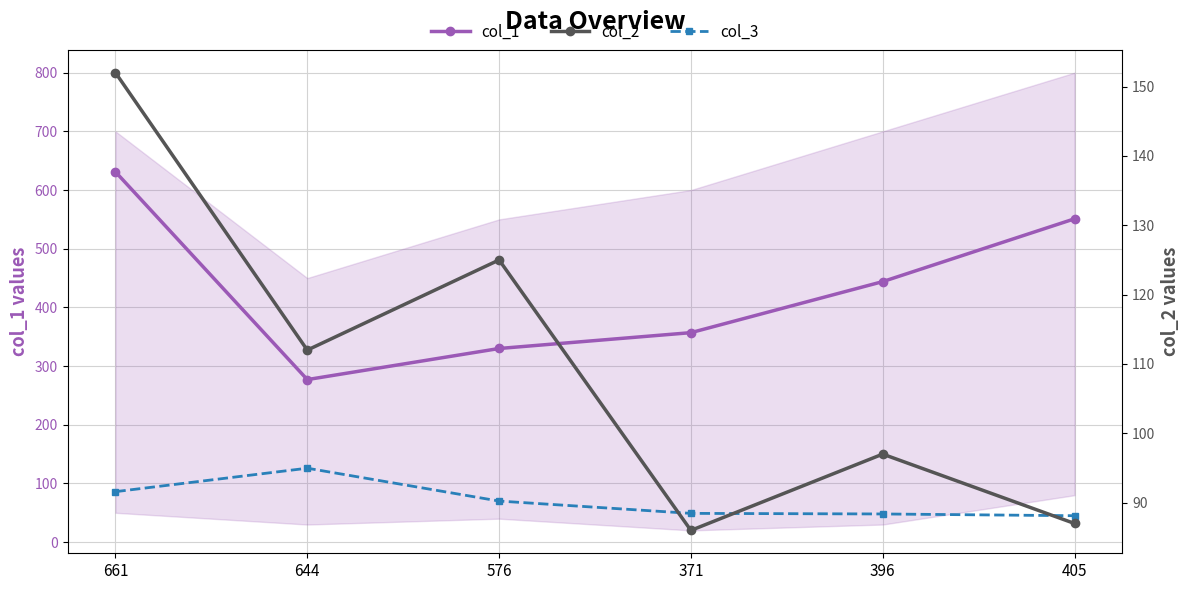

The value of col_2 at 405 is 121. True or false?

False